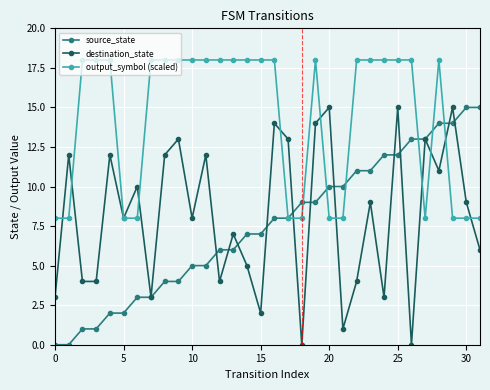

Reading left to right, list all the values displayed in this chart.

source_state: 0	0	1	1	2	2	3	3	4	4	5	5	6	6	7	7	8	8	9	9	10	10	11	11	12	12	13	13	14	14	15	15
destination_state: 3	12	4	4	12	8	10	3	12	13	8	12	4	7	5	2	14	13	0	14	15	1	4	9	3	15	0	13	11	15	9	6
output_symbol: 8	8	18	18	18	8	8	18	18	18	18	18	18	18	18	18	18	8	8	18	8	8	18	18	18	18	18	8	18	8	8	8